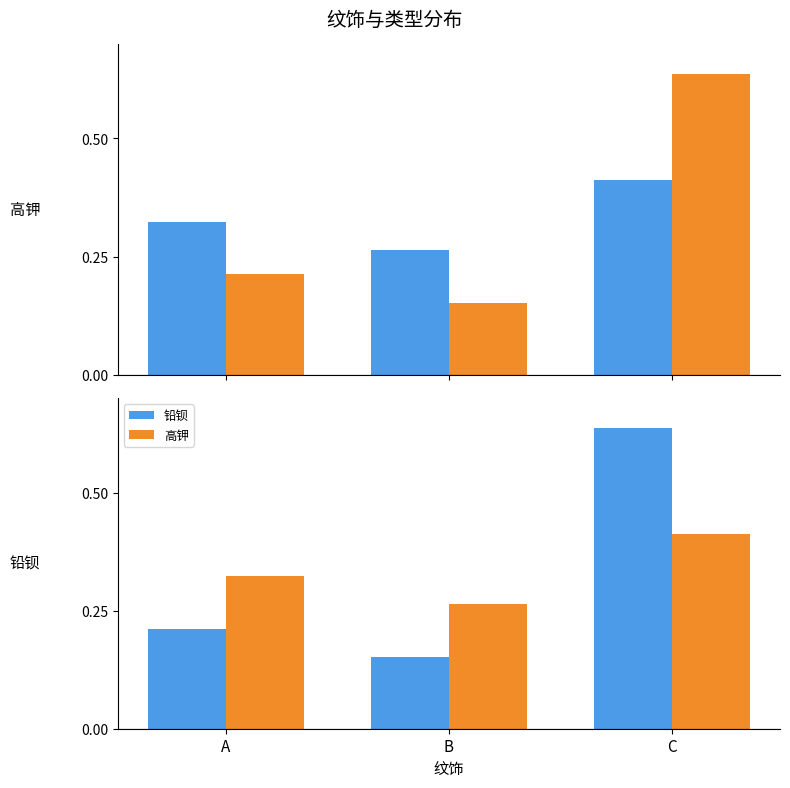

At which category is the sum across all series the highest?

C